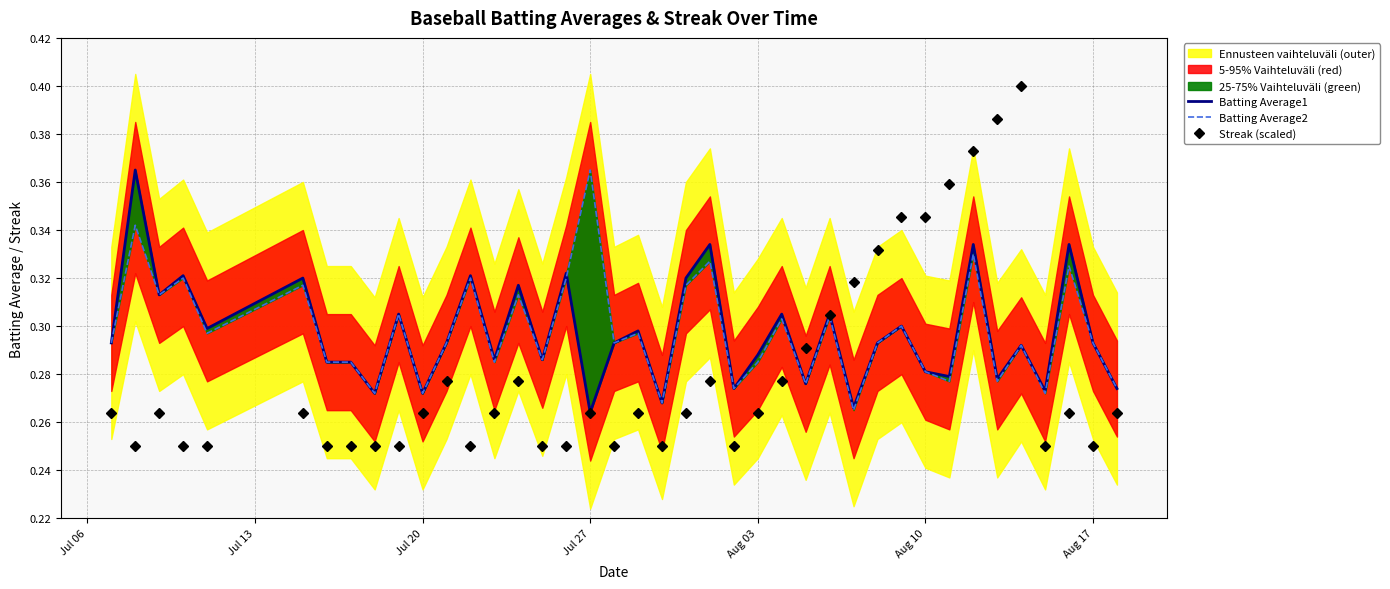

What is the difference between the maximum and minimum values in the Streak (scaled) series?

0.2